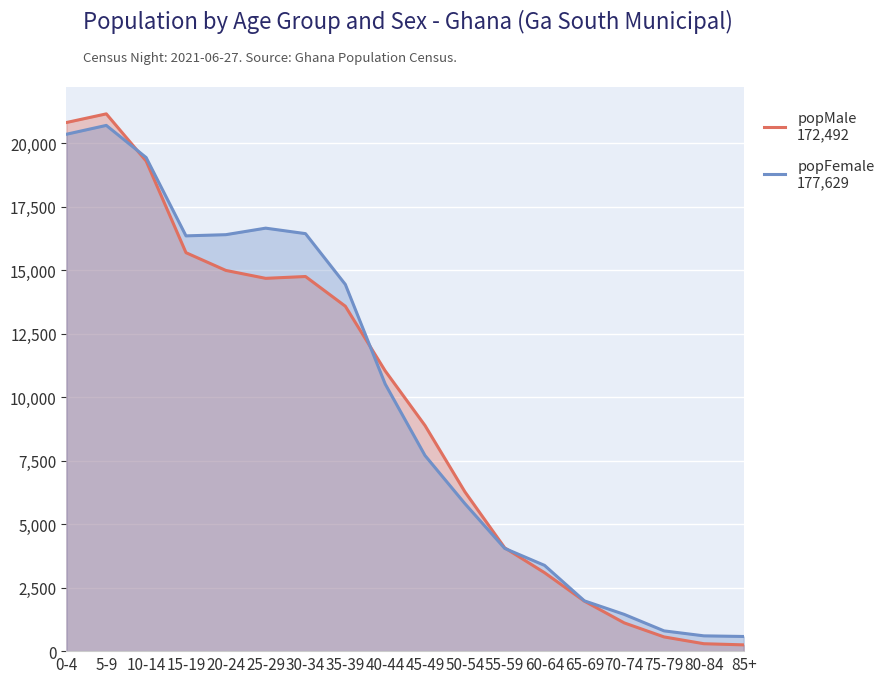

How many data points in popFemale
177,629 are above 10519?

8